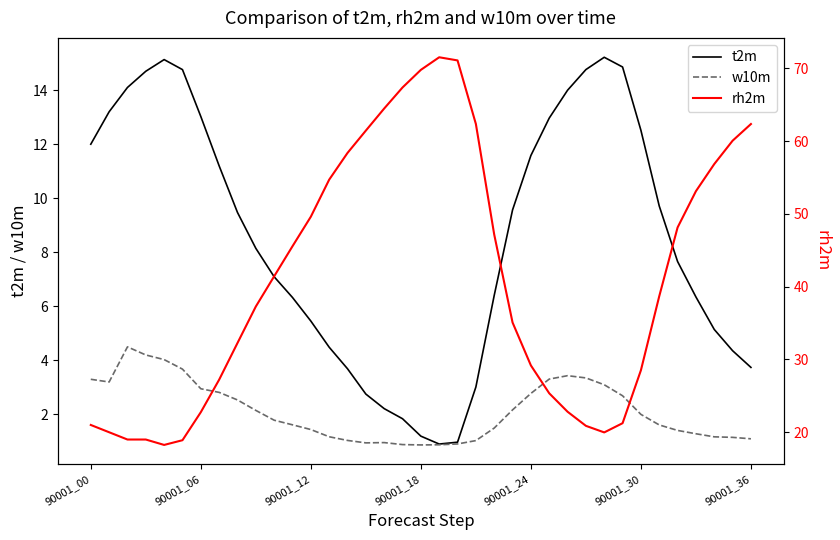

What is the average value of the w10m series?

2.1